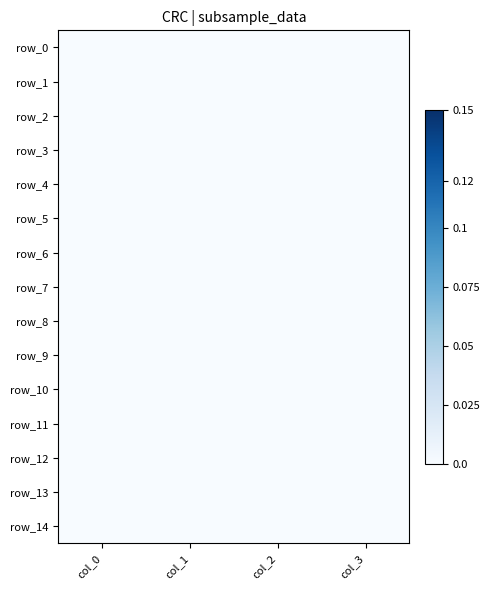

At col_0, list the series in order from largest to smallest.

row_0, row_1, row_2, row_3, row_4, row_5, row_6, row_7, row_8, row_9, row_10, row_11, row_12, row_13, row_14